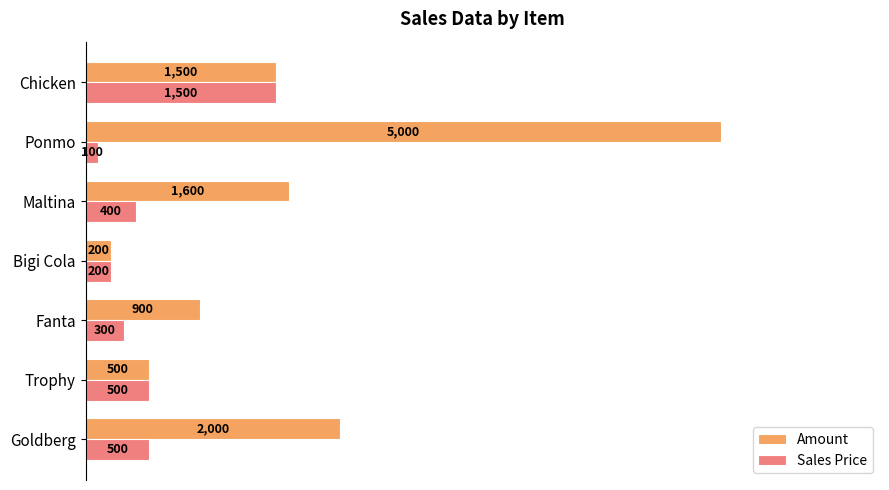

What is the spread (max minus min) of values at Fanta?

600